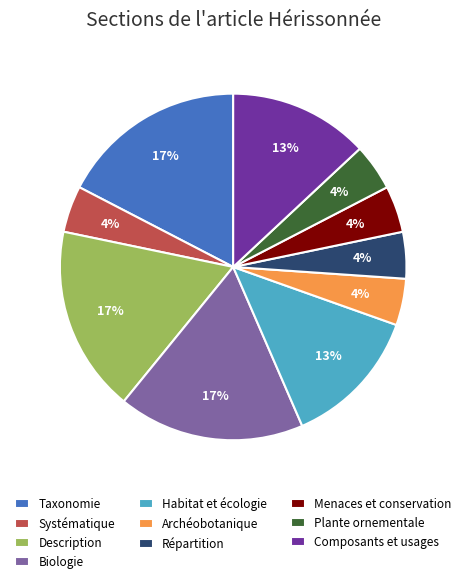

True or false: Menaces et conservation accounts for 18% of the total.

False